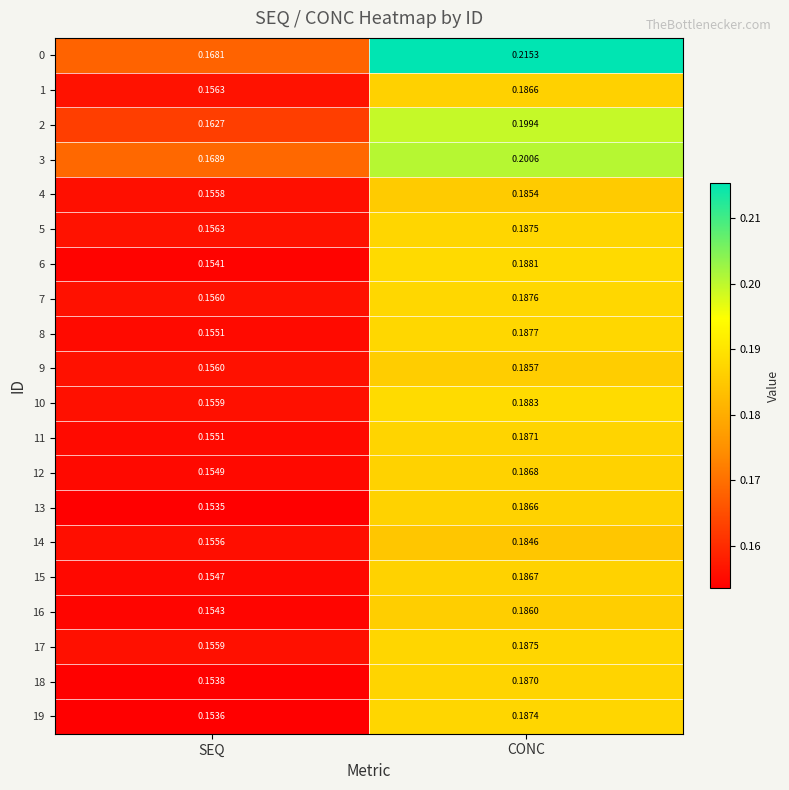

Which category has the highest value in the 13 series?

CONC